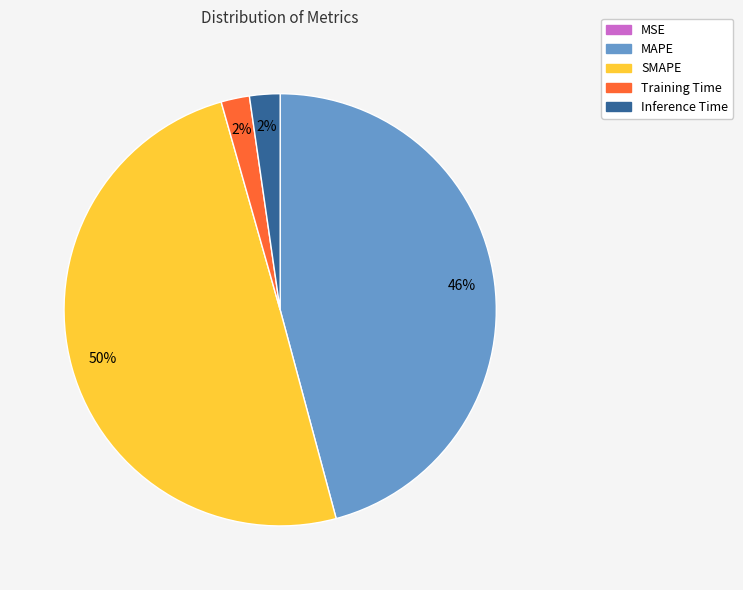

Between Inference Time and SMAPE, which is larger?

SMAPE